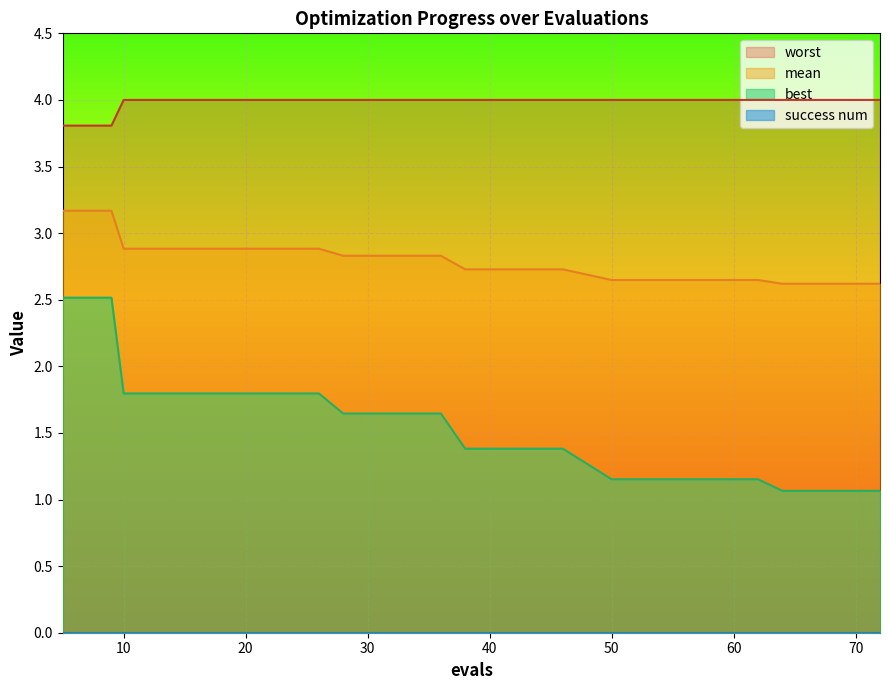

Which category has the highest value across all series?

10